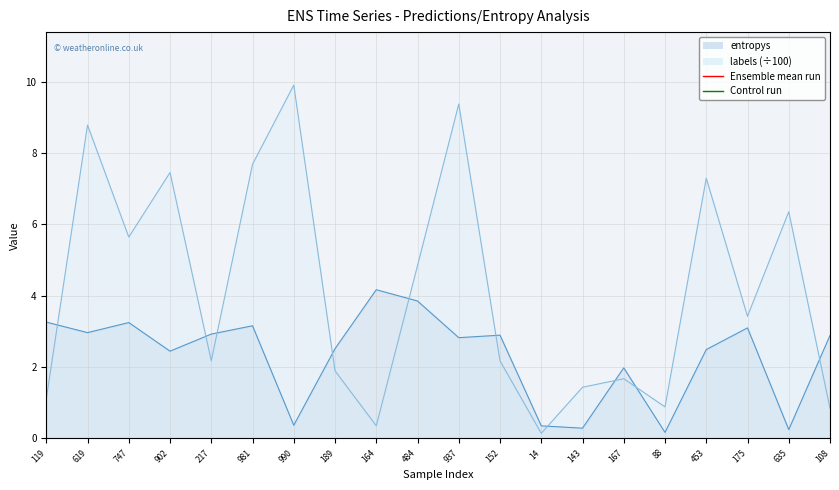

The labels_col series shows 0.8 at 108. True or false?

True